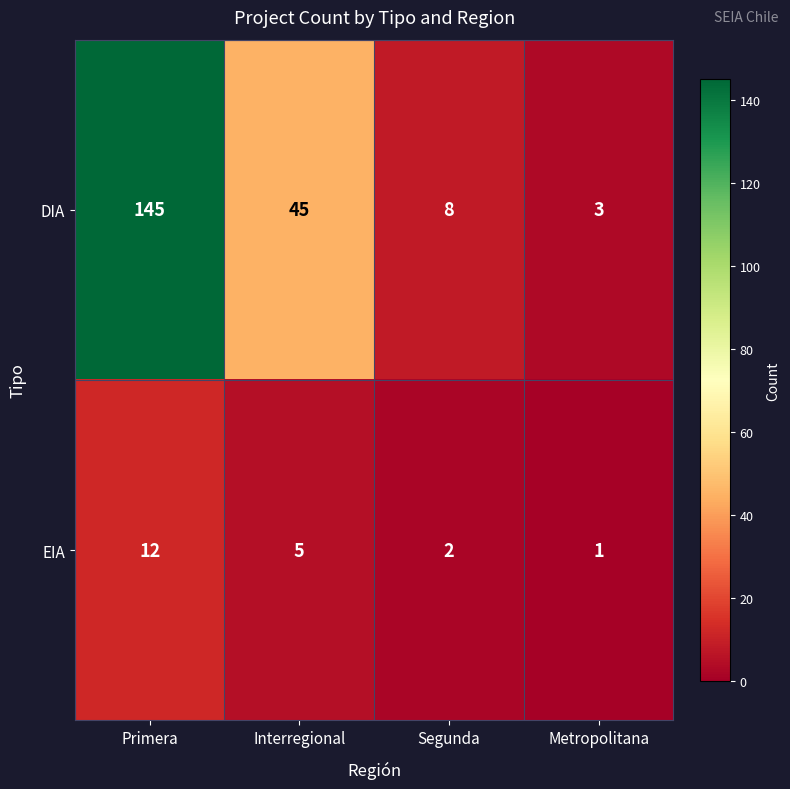

What is the total value across all series at Interregional?

50